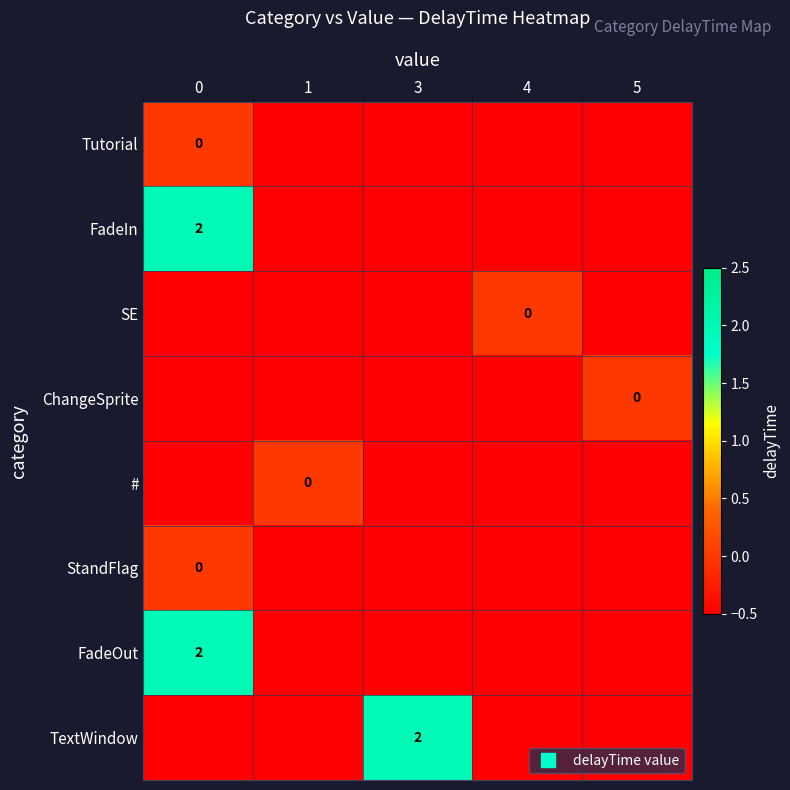

Which series changed the most between 0 and 5?

row_1